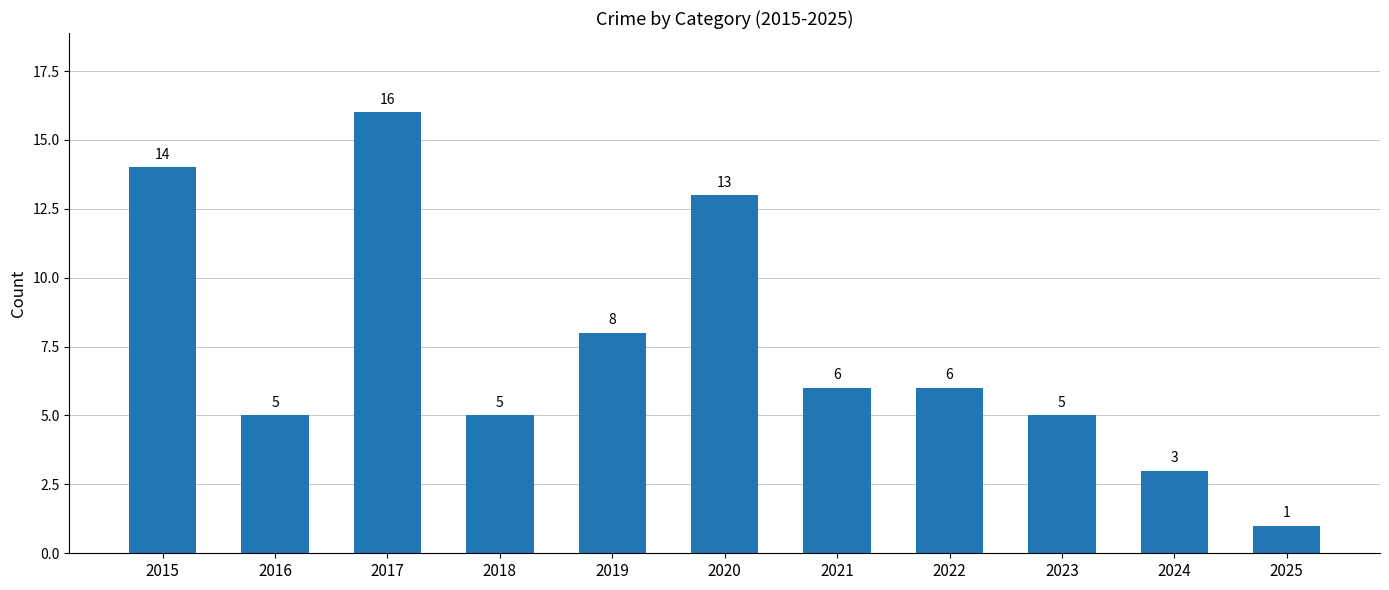

What is the difference between the values at 2022 and 2019?

2